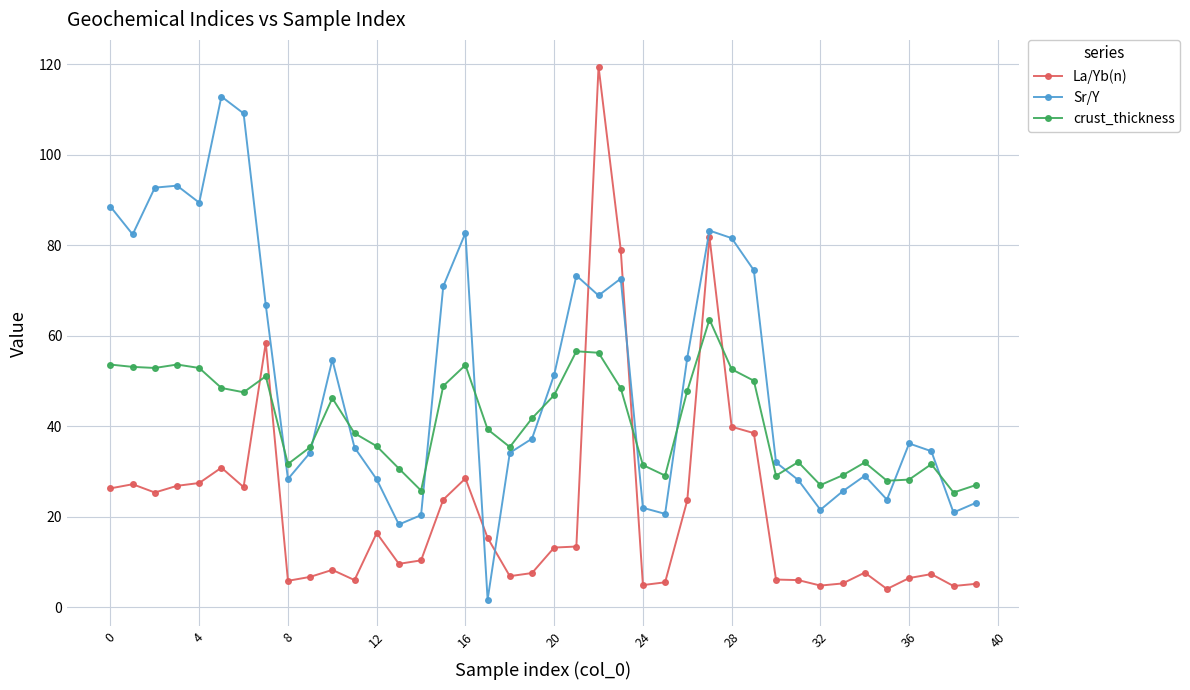

What are all the series names shown in the legend?

La/Yb(n), Sr/Y, crust_thickness